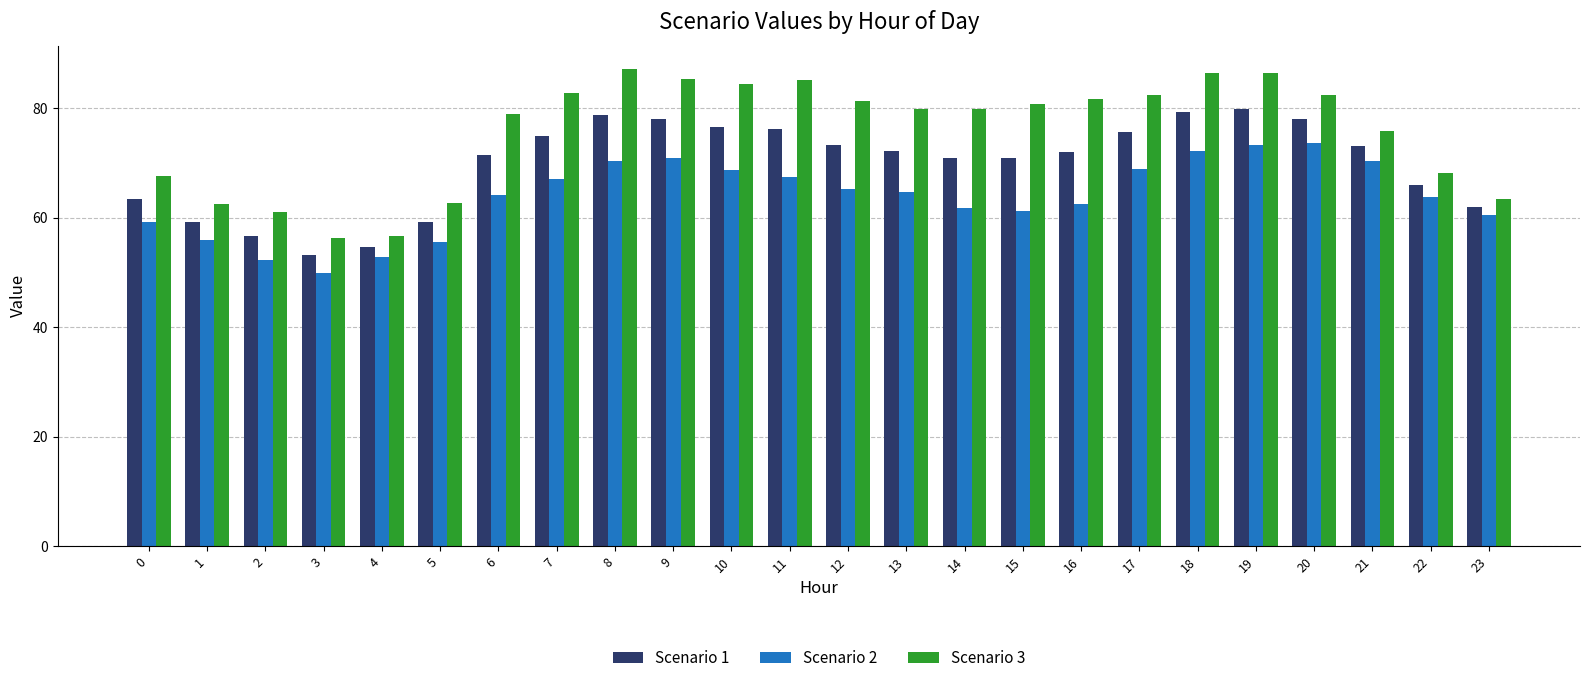

At which label does Scenario 1 reach its minimum?

3